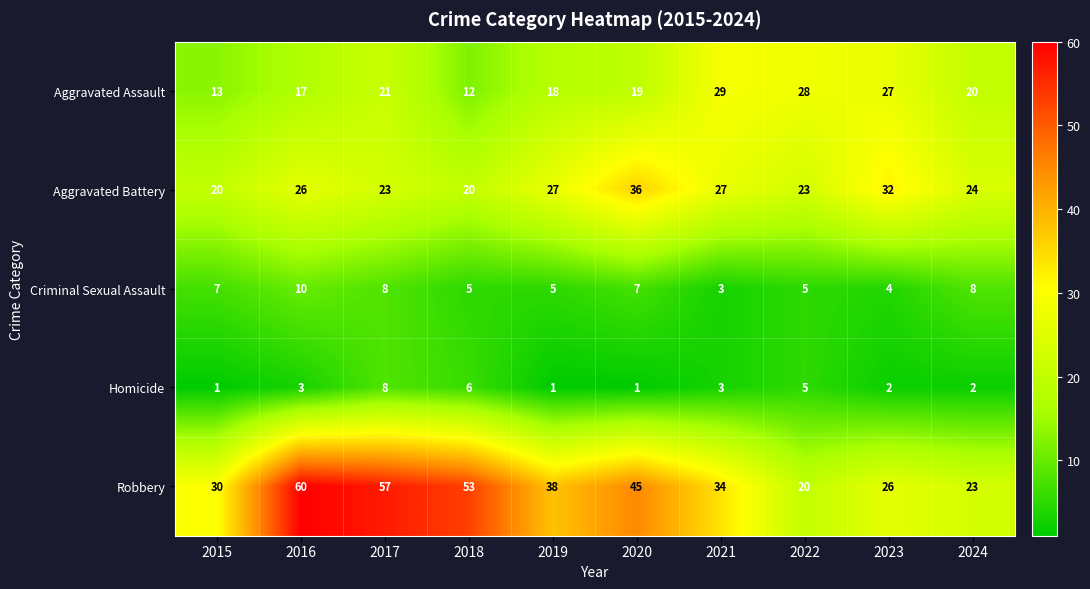

At which label does Aggravated Assault reach its minimum?

2018